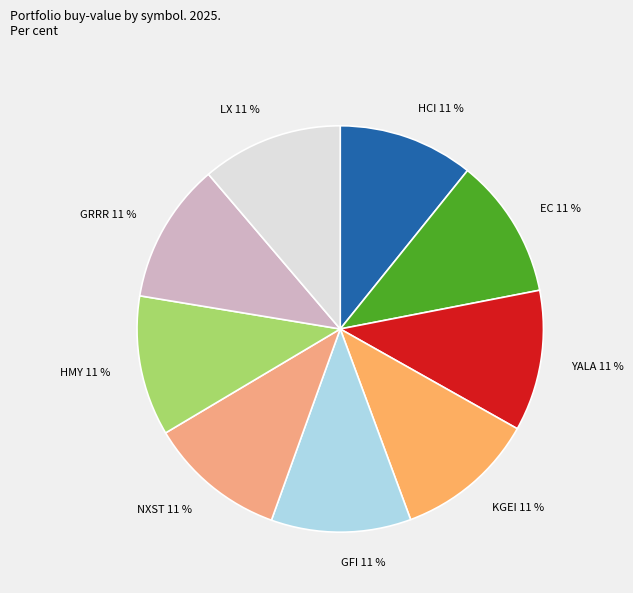

What percentage is the KGEI slice, to the nearest percent?

11%